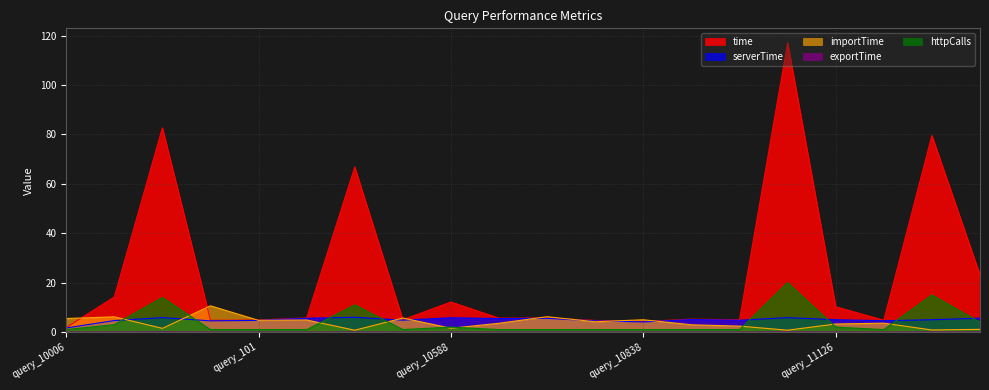

In importTime, how many points are lower than both neighbors (excluding endpoints)?

7